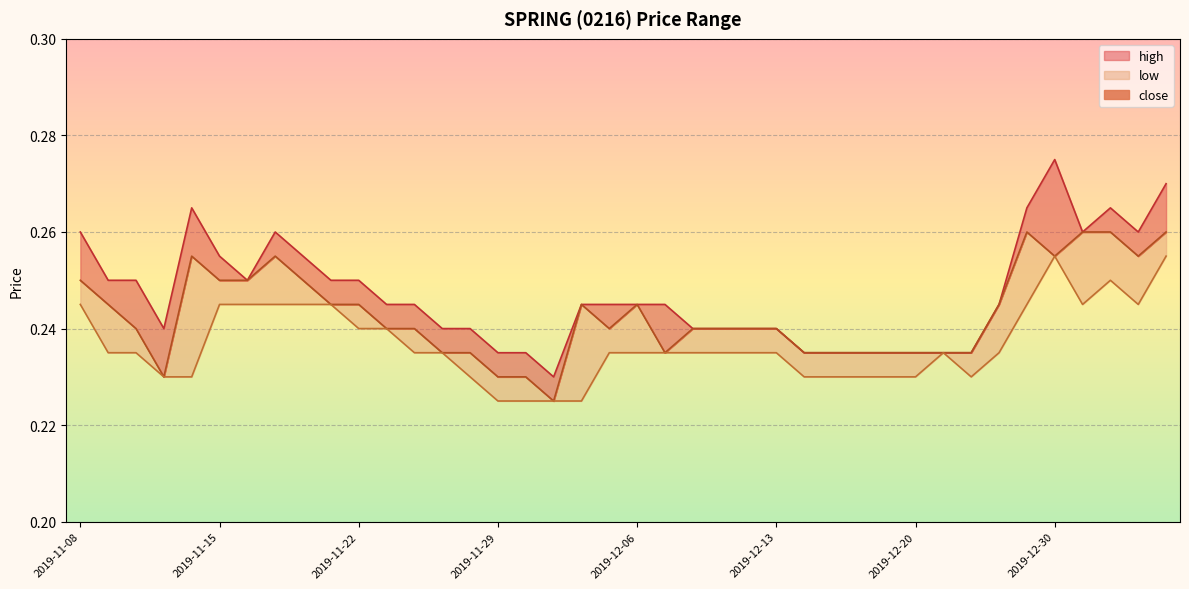

Which category has the highest value in the close series?

2019-12-27